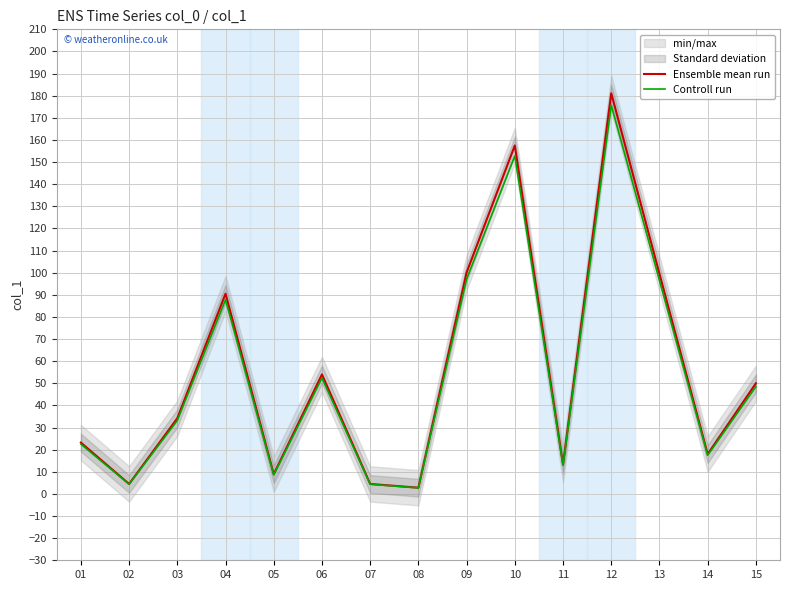

Reading left to right, list all the values displayed in this chart.

Ensemble mean run: 01=23.2	02=4.5	03=34.2	04=90.5	05=8.9	06=54.0	07=4.5	08=2.8	09=100.1	10=157.5	11=13.3	12=181.1	13=99.5	14=18.0	15=50.0
Controll run: 01=22.5	02=4.4	03=33.2	04=87.8	05=8.6	06=52.4	07=4.4	08=2.7	09=97.1	10=152.8	11=12.9	12=175.7	13=96.5	14=17.5	15=48.5